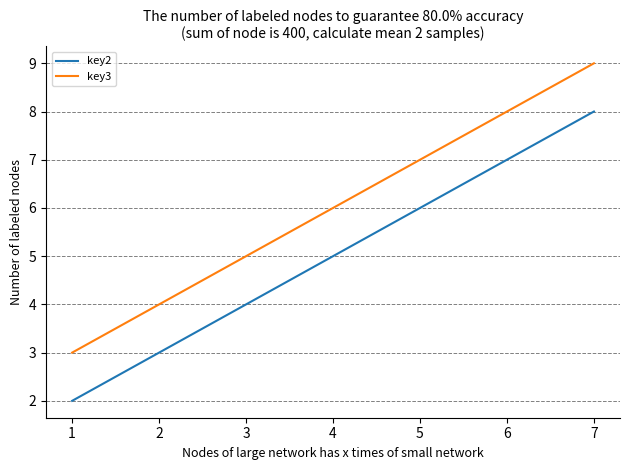

What are all the series names shown in the legend?

key2, key3